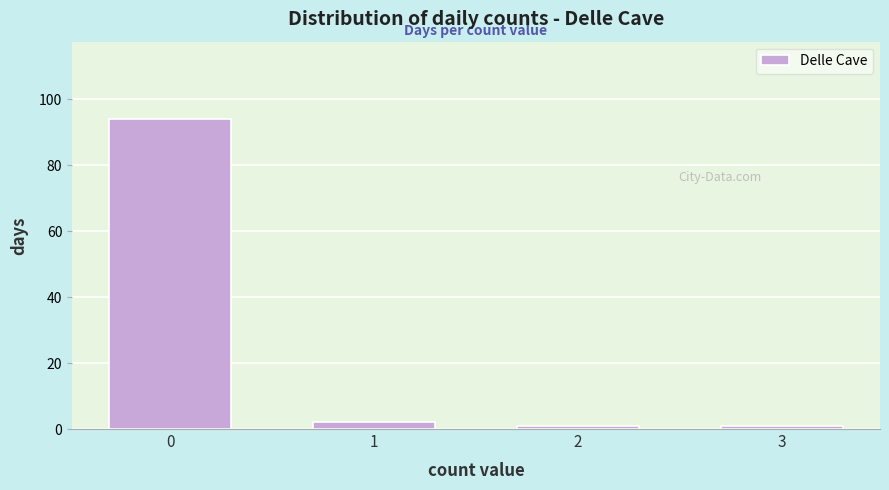

Reading left to right, what are all the values shown in this chart?

94	2	1	1